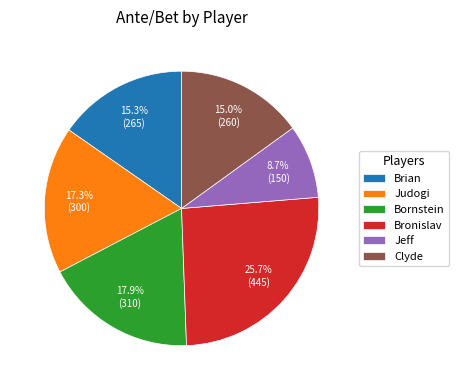

What is the smallest slice in the pie chart?

Jeff